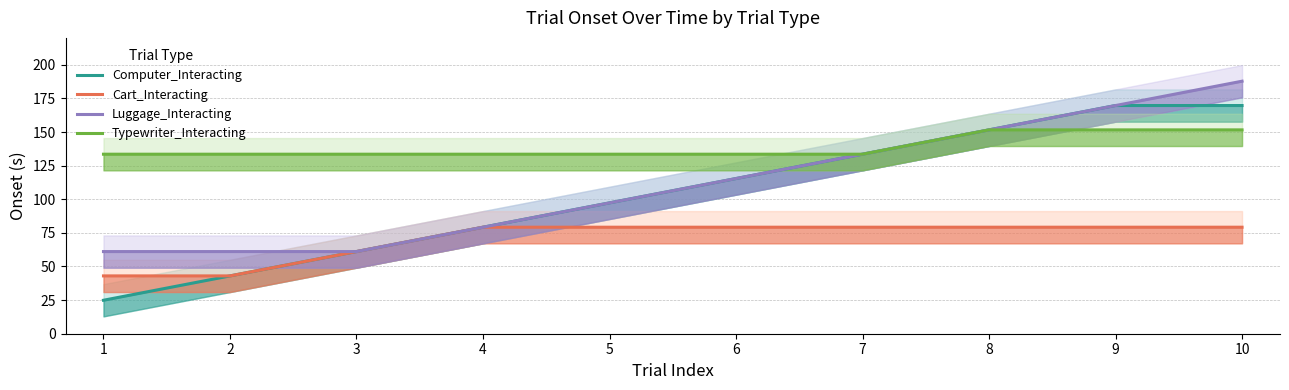

At 5, list the series in order from largest to smallest.

Typewriter_Interacting, Computer_Interacting, Luggage_Interacting, Cart_Interacting